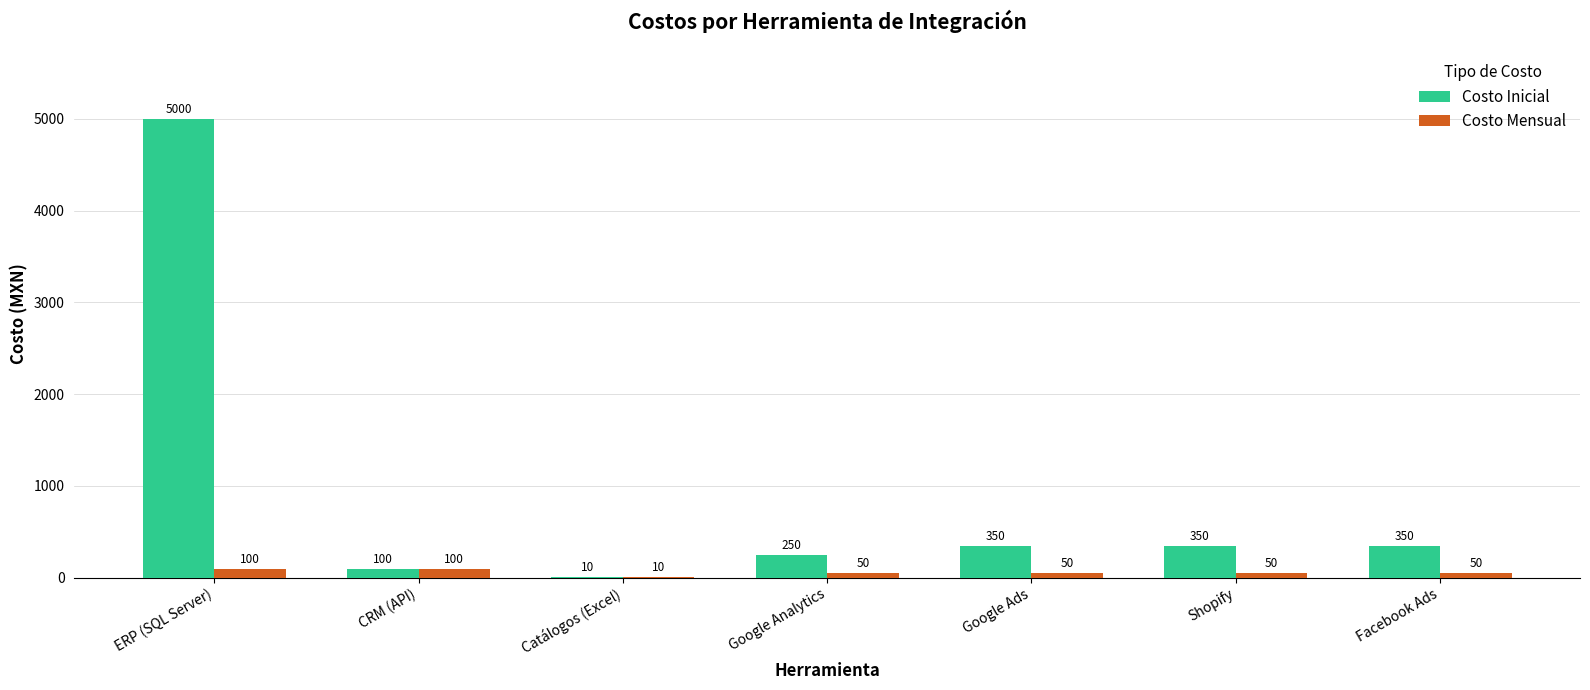

True or false: Costo Inicial has a value of 350 at Google Ads.

True